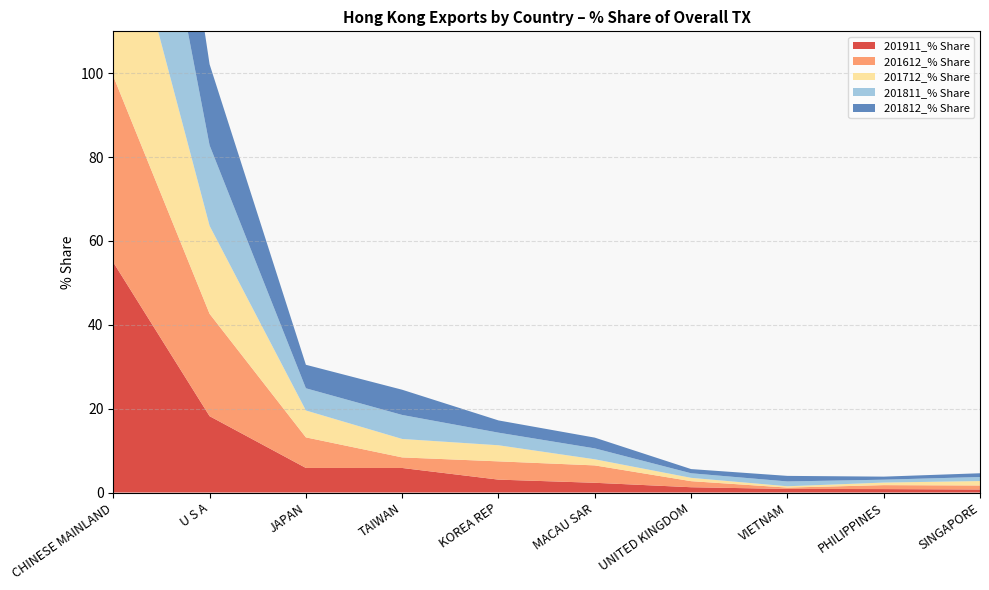

Reading right to left, transcribe all the data shown in this chart.

201911_% Share: SINGAPORE=0.7	PHILIPPINES=0.8	VIETNAM=0.9	UNITED KINGDOM=1.3	MACAU SAR=2.3	KOREA REP=3.1	TAIWAN=5.9	JAPAN=5.9	U S A=18.2	CHINESE MAINLAND=54.9
201612_% Share: SINGAPORE=1.0	PHILIPPINES=0.9	VIETNAM=0.3	UNITED KINGDOM=1.4	MACAU SAR=4.1	KOREA REP=4.4	TAIWAN=2.5	JAPAN=7.3	U S A=24.4	CHINESE MAINLAND=44.4
201712_% Share: SINGAPORE=1.1	PHILIPPINES=0.6	VIETNAM=0.3	UNITED KINGDOM=0.8	MACAU SAR=1.5	KOREA REP=3.8	TAIWAN=4.4	JAPAN=6.4	U S A=21.0	CHINESE MAINLAND=51.1
201811_% Share: SINGAPORE=1.0	PHILIPPINES=0.7	VIETNAM=1.1	UNITED KINGDOM=1.1	MACAU SAR=2.6	KOREA REP=3.0	TAIWAN=5.7	JAPAN=5.3	U S A=19.2	CHINESE MAINLAND=52.4
201812_% Share: SINGAPORE=0.9	PHILIPPINES=0.7	VIETNAM=1.3	UNITED KINGDOM=1.0	MACAU SAR=2.6	KOREA REP=2.9	TAIWAN=6.0	JAPAN=5.6	U S A=19.3	CHINESE MAINLAND=51.6